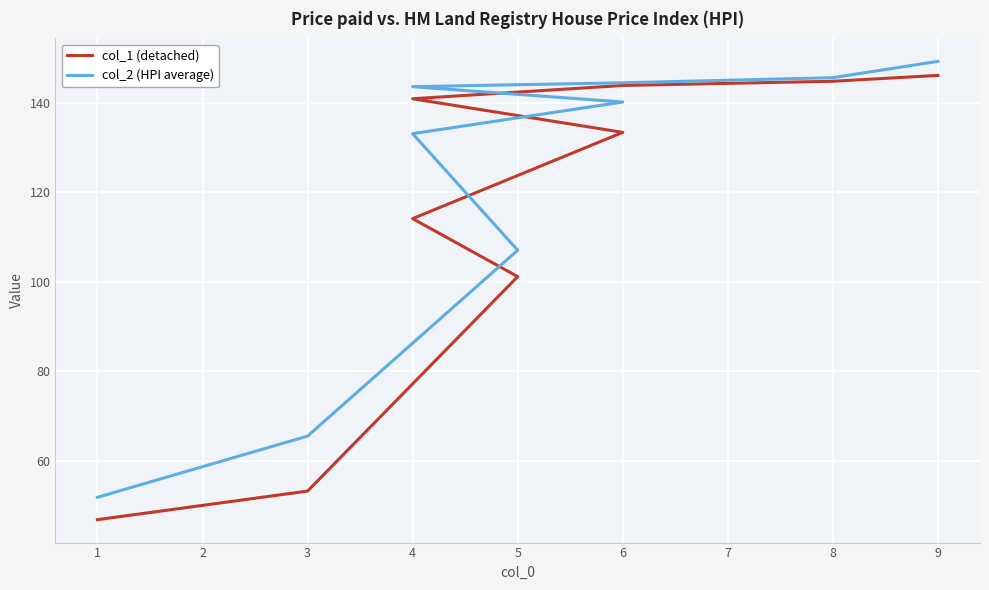

What is the difference between the second highest and minimum values in the col_2 (HPI average) series?

93.8